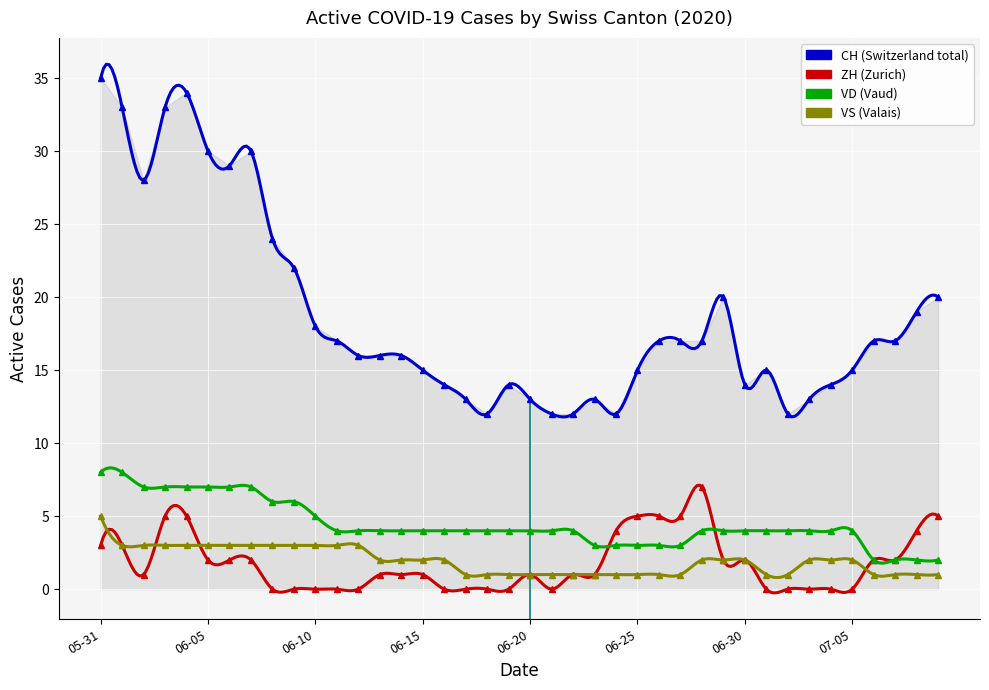

At how many categories does at least one series exceed 15?

23